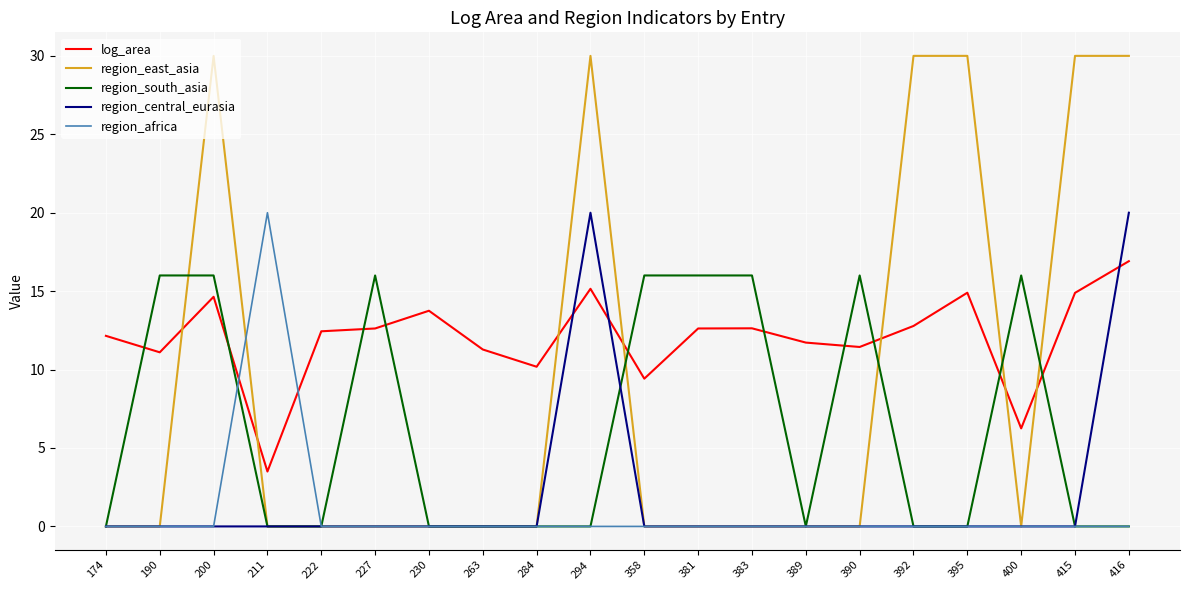

Which series has the widest spread of values?

region_east_asia